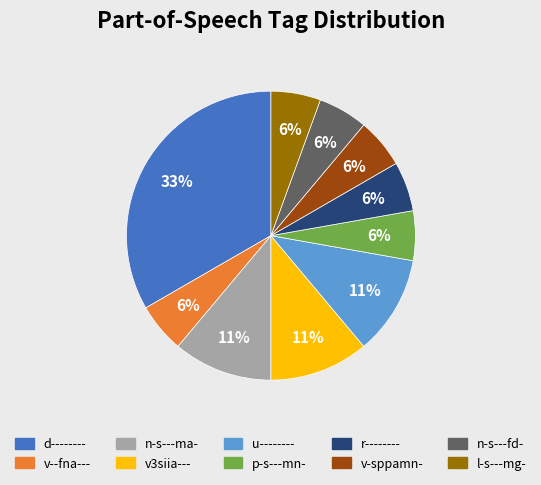

To the nearest percent, what percentage of the pie is r--------?

6%